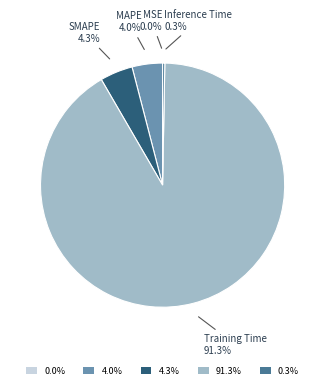

The MAPE slice represents 4% of the pie. True or false?

True